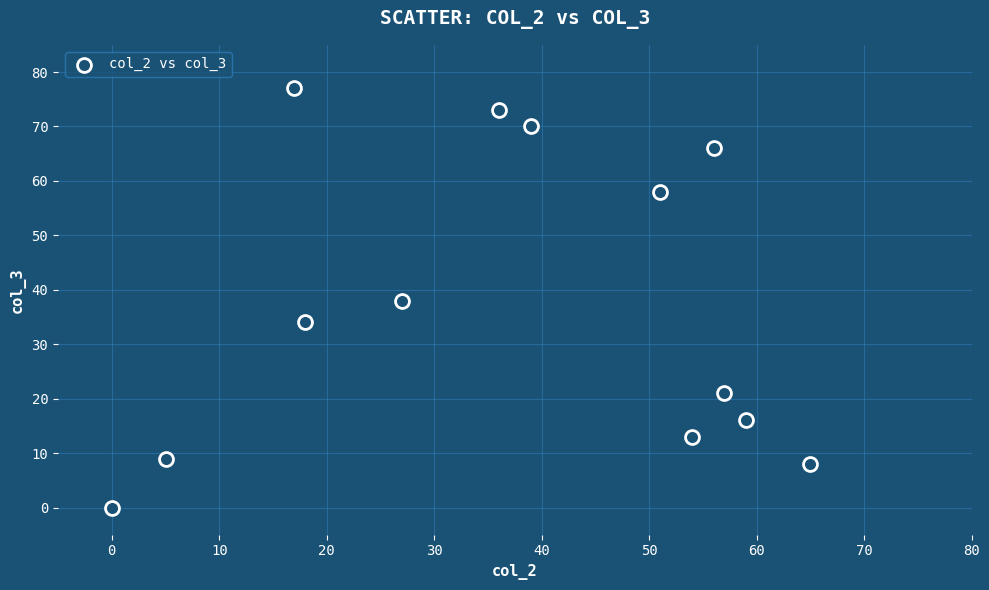

What is the range of Y values (max minus min)?

77